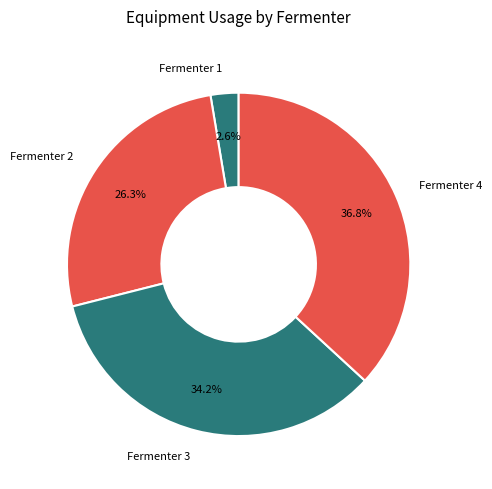

Is there any slice that represents more than half of the pie?

No